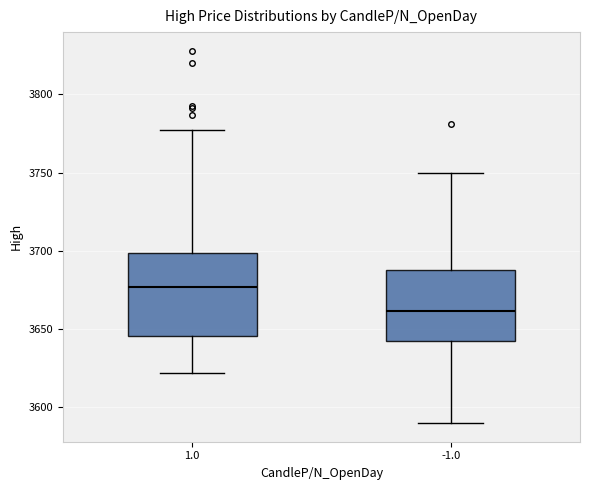

Reading left to right, transcribe this box plot: for each box, give where its median line is, the range the box spans, and where its two whiskers end, as read against the y-axis. The values are not printed on the chart, so give them approximately, as read against the axis.

1.0: median 3675, box 3645 to 3700, whiskers 3620 to 3775
-1.0: median 3660, box 3640 to 3690, whiskers 3590 to 3750